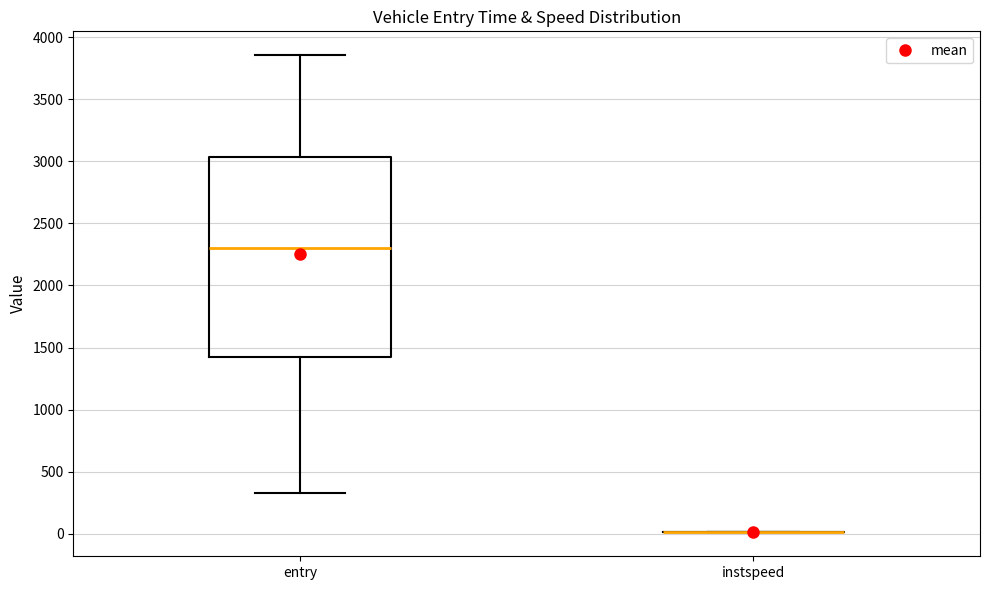

Reading left to right, read every box against the y-axis: the position of its median line, the range the box covers, and the ends of its whiskers. The values are not printed on the chart, so give them approximately, as read against the axis.

entry: median 2300, box 1400 to 3050, whiskers 350 to 3850
instspeed: box collapsed to a line at 0, whiskers 0 to 0